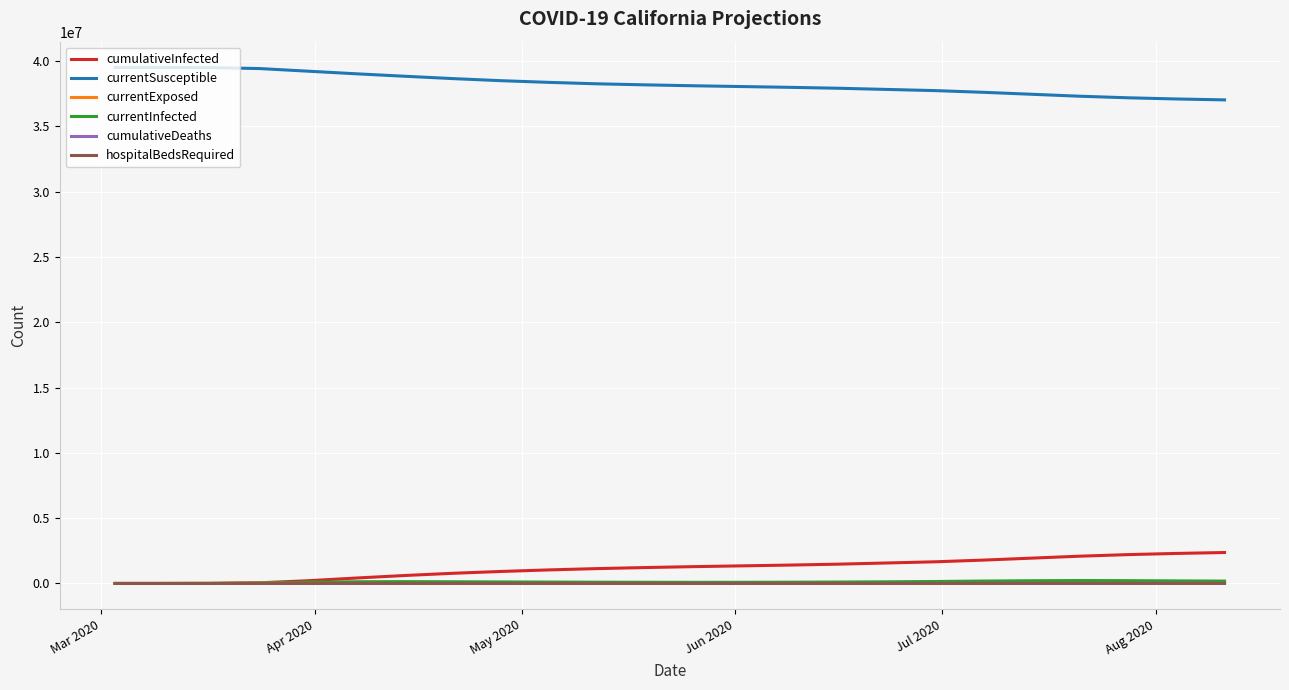

What are all the series names shown in the legend?

cumulativeInfected, currentSusceptible, currentExposed, currentInfected, cumulativeDeaths, hospitalBedsRequired